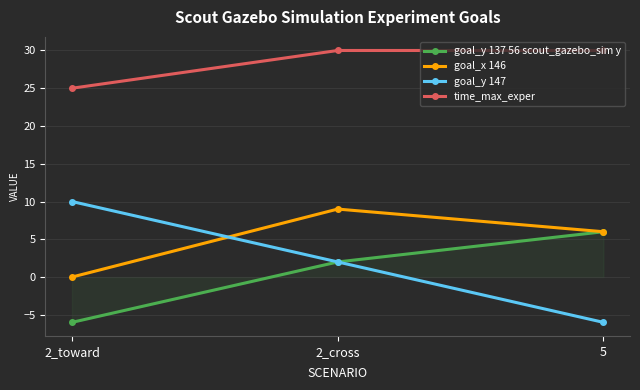

Which series has the largest range (max minus min)?

goal_y 147